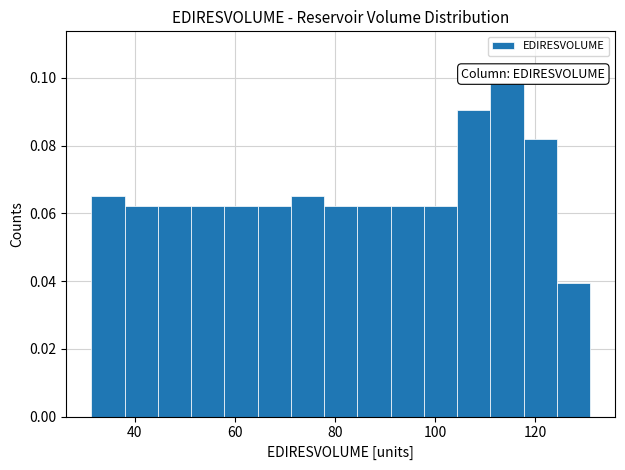

Around what value on the x-axis is the tallest bar? Give the approximate position of its centre, as read against the axis.

114